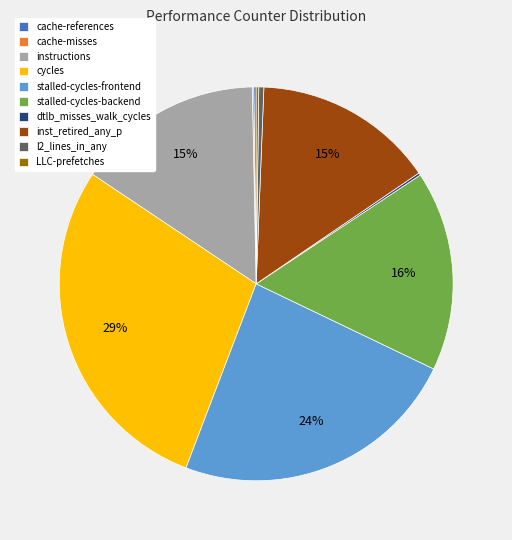

What is the ratio of the value at cycles to the value at l2_lines_in_any?

69.2